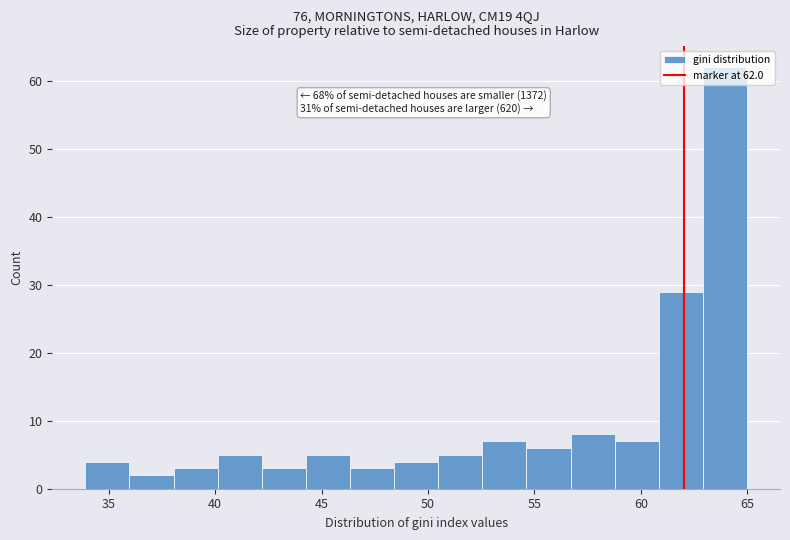

Which range on the x-axis has the tallest bar?

63.0 to 65.0